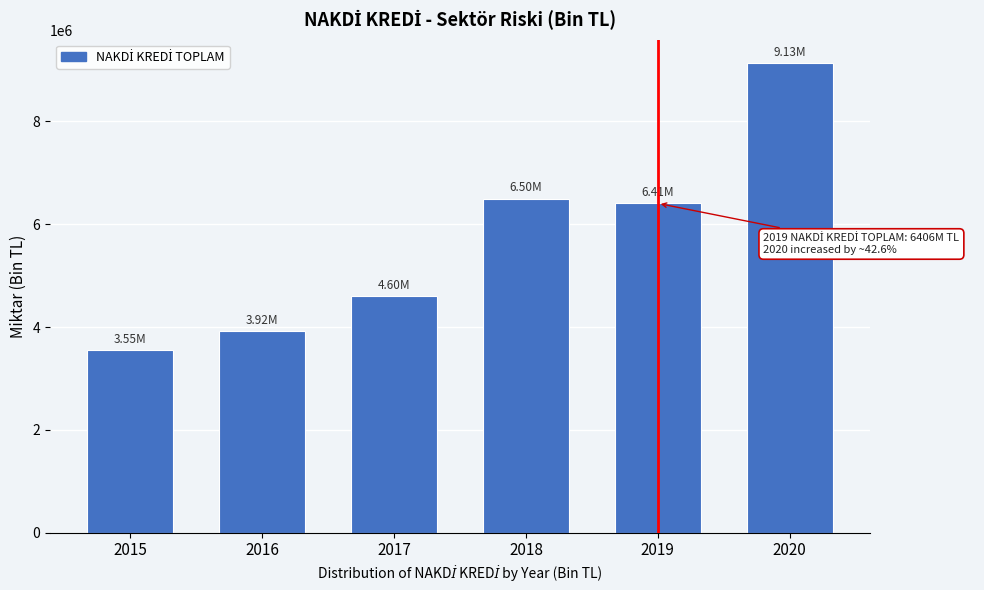

What is the difference between the maximum and second lowest values?

5213168.9